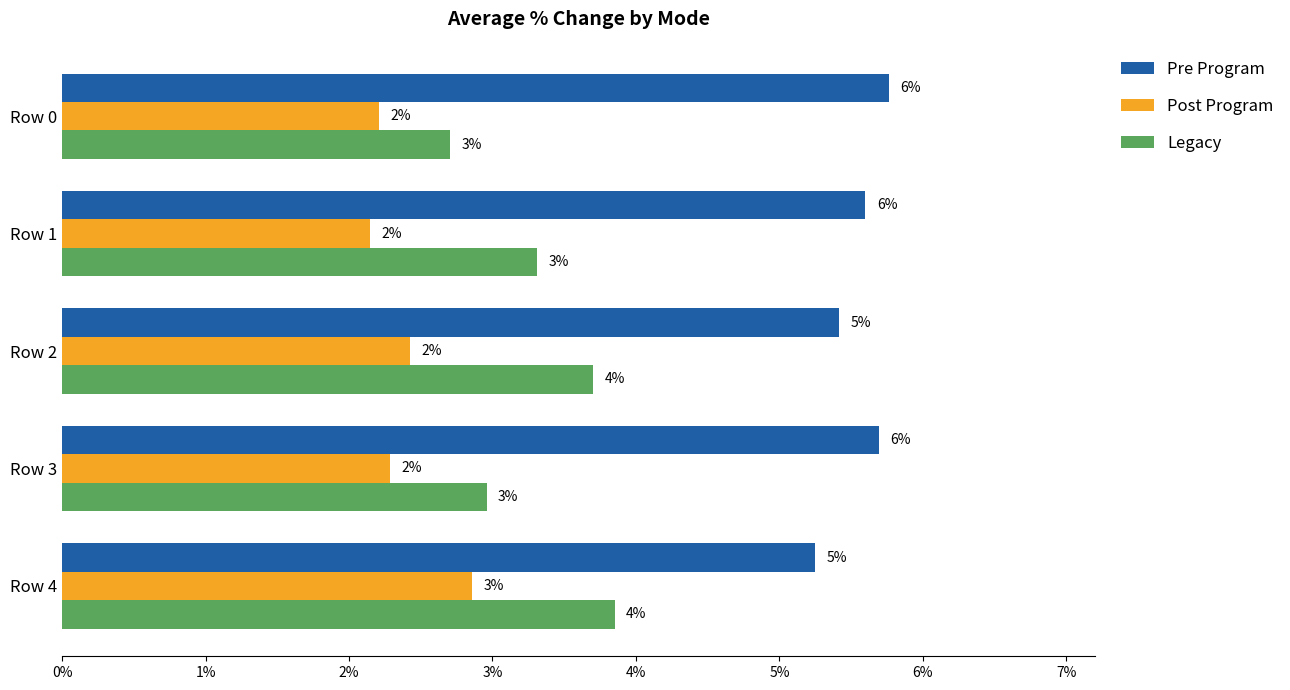

What are all the series names shown in the legend?

Pre Program, Post Program, Legacy